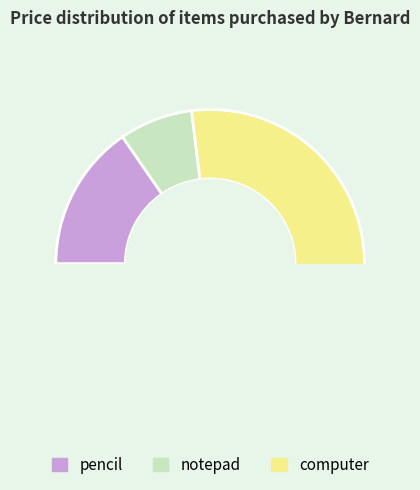

Count the number of slices in the pie.

3